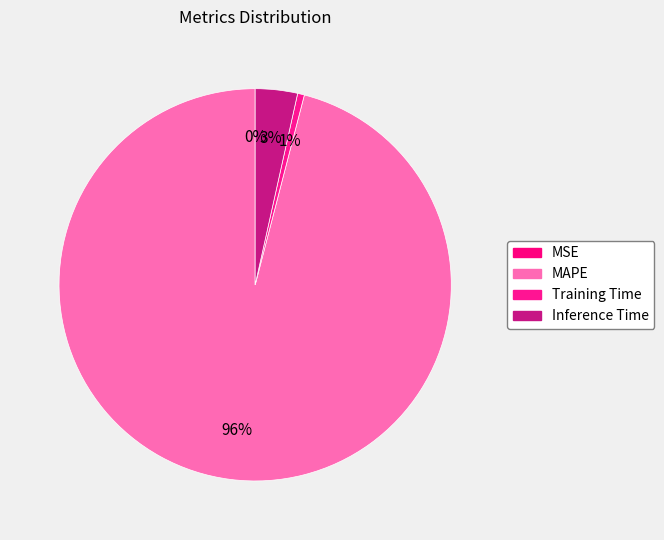

Count the number of slices in the pie.

4